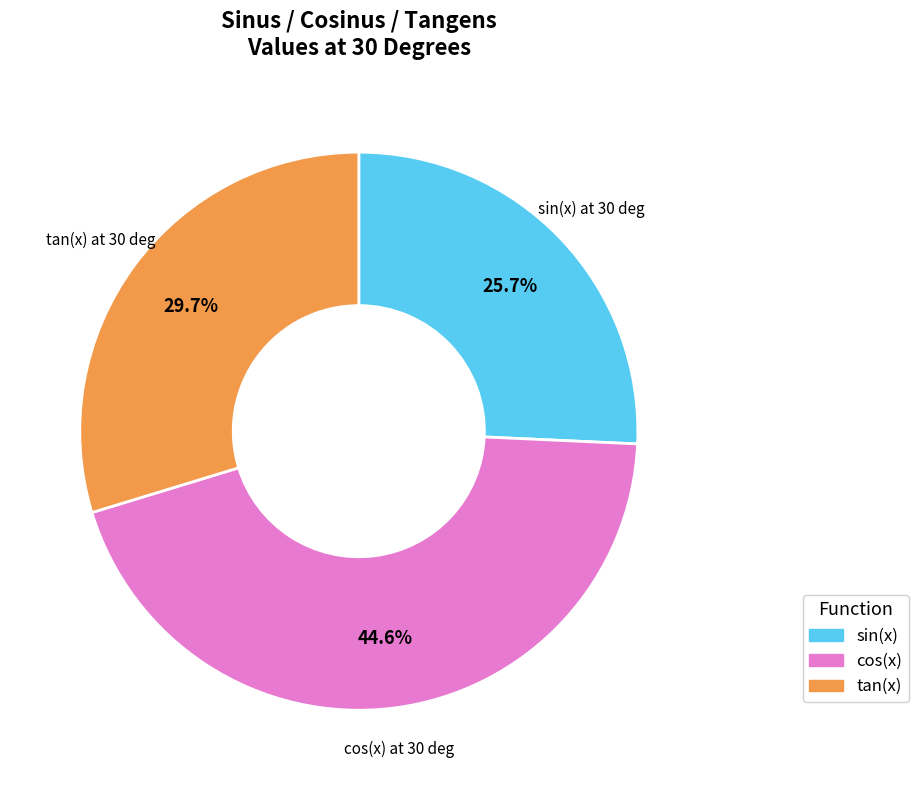

Count the number of slices in the pie.

3